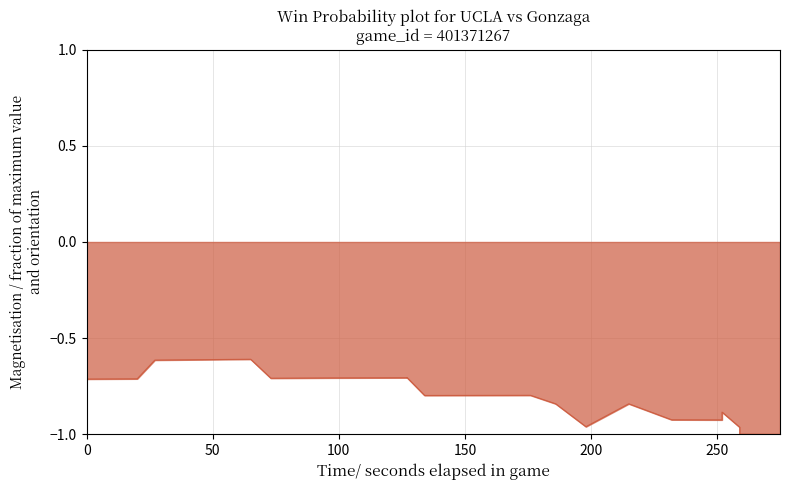

True or false: the data shows -0.4 at 50.

False